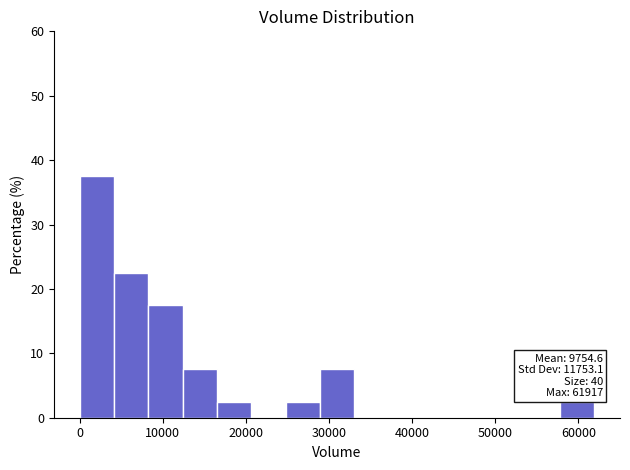

Over which range of the x-axis is the bar tallest?

0 to 4000